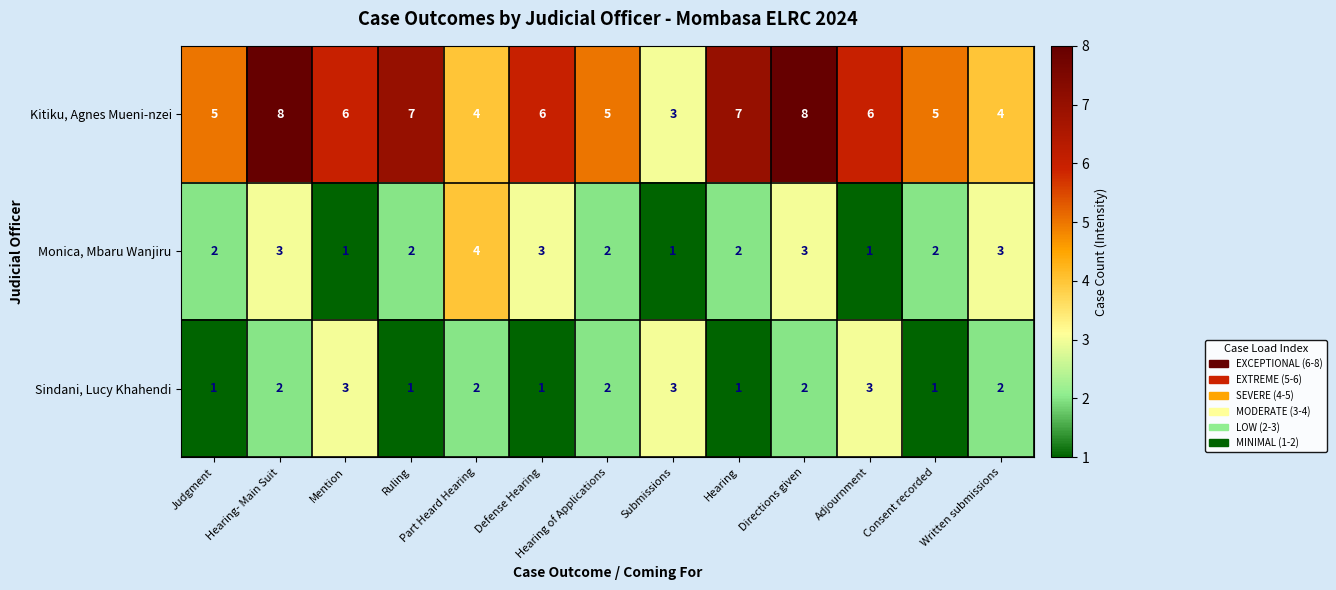

What is the sum of all Sindani, Lucy Khahendi values?

24